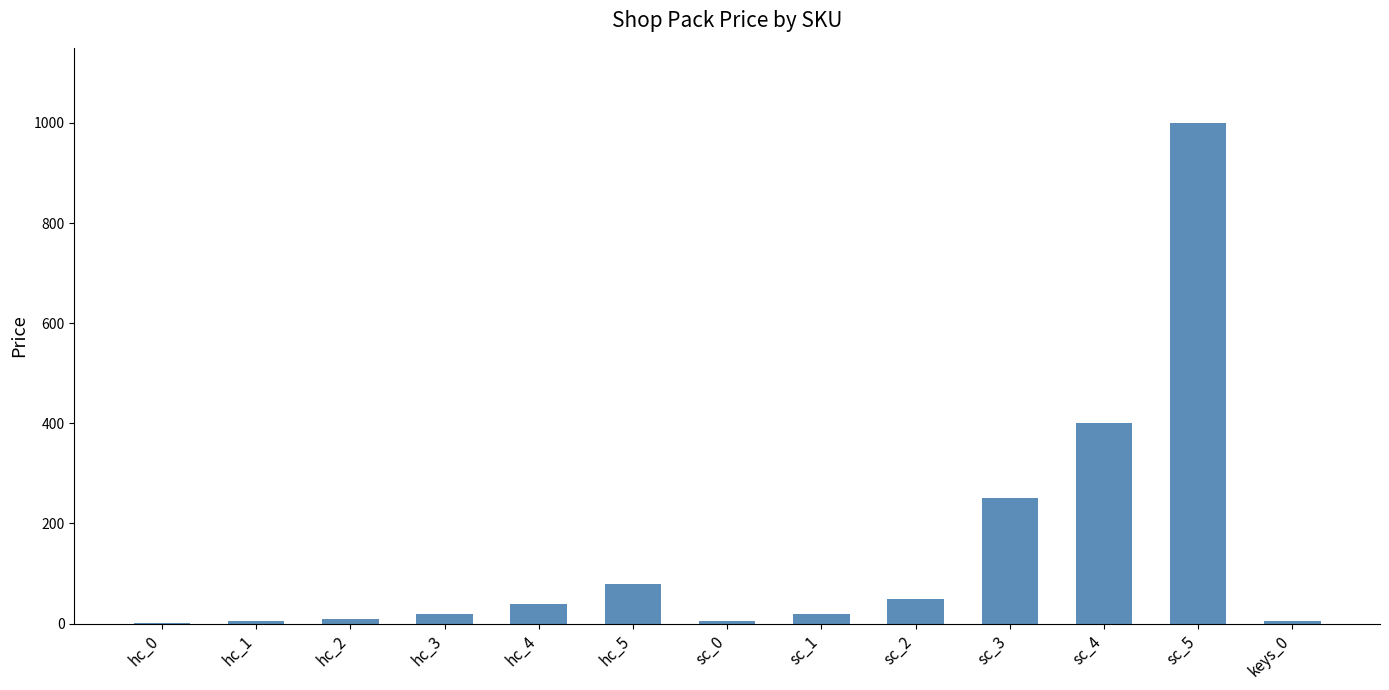

What is the change in value from hc_1 to sc_2?

+45.0